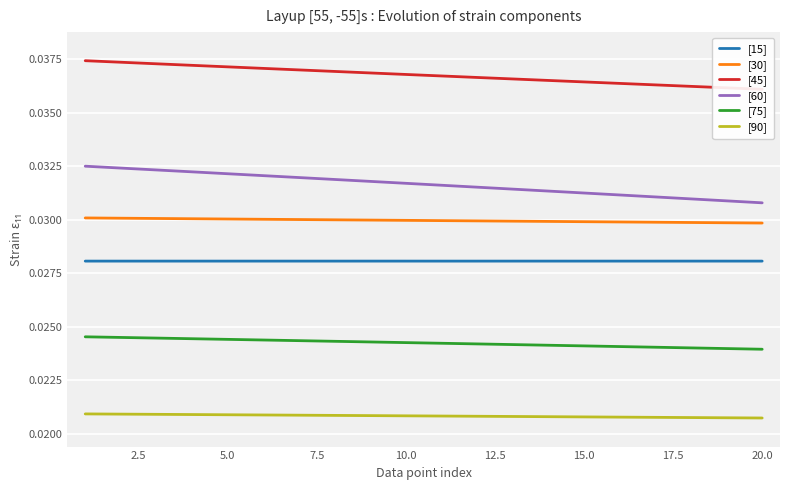

True or false: [60] and [15] cross at least once.

False